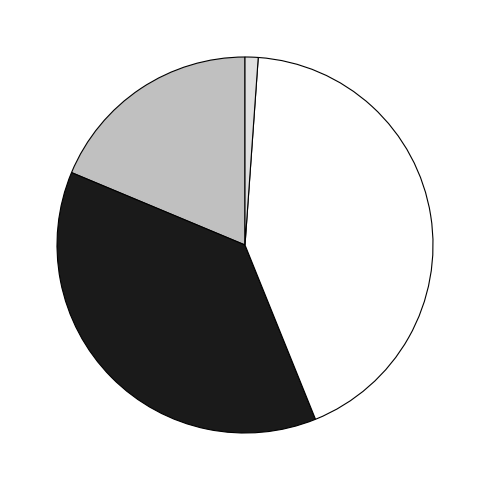

Is there a majority slice in this chart?

No